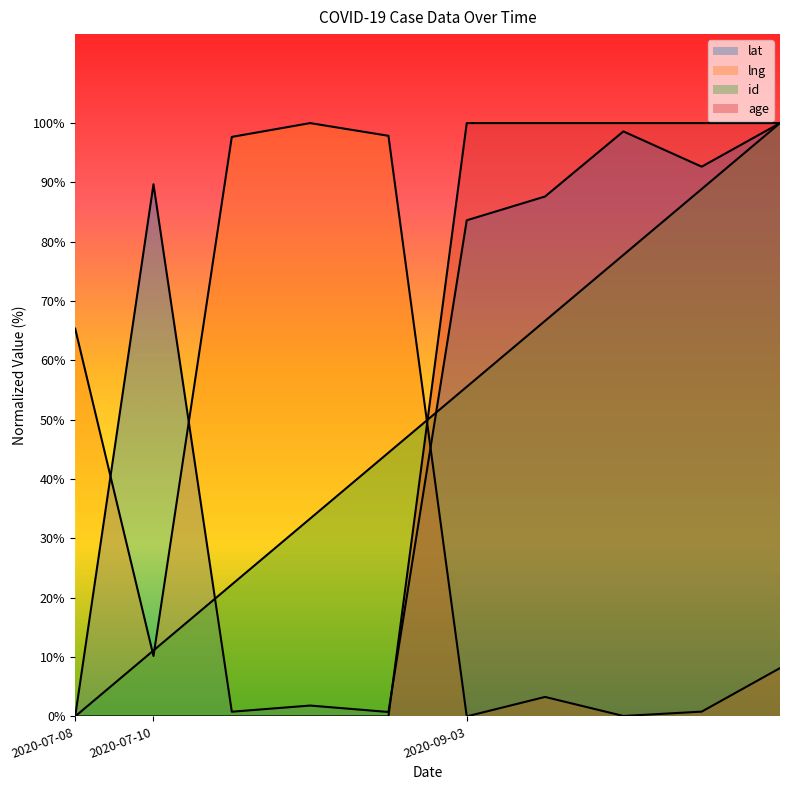

How many lines are shown in the chart?

4